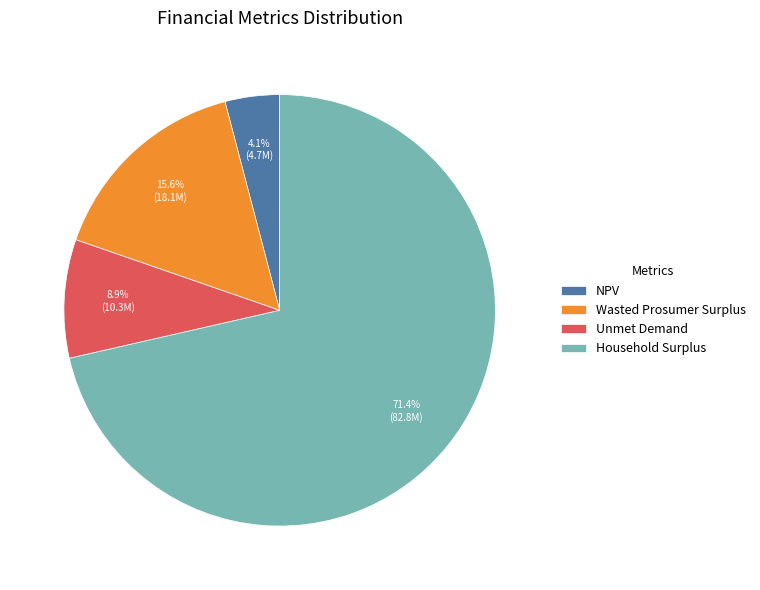

True or false: NPV accounts for 4% of the total.

True